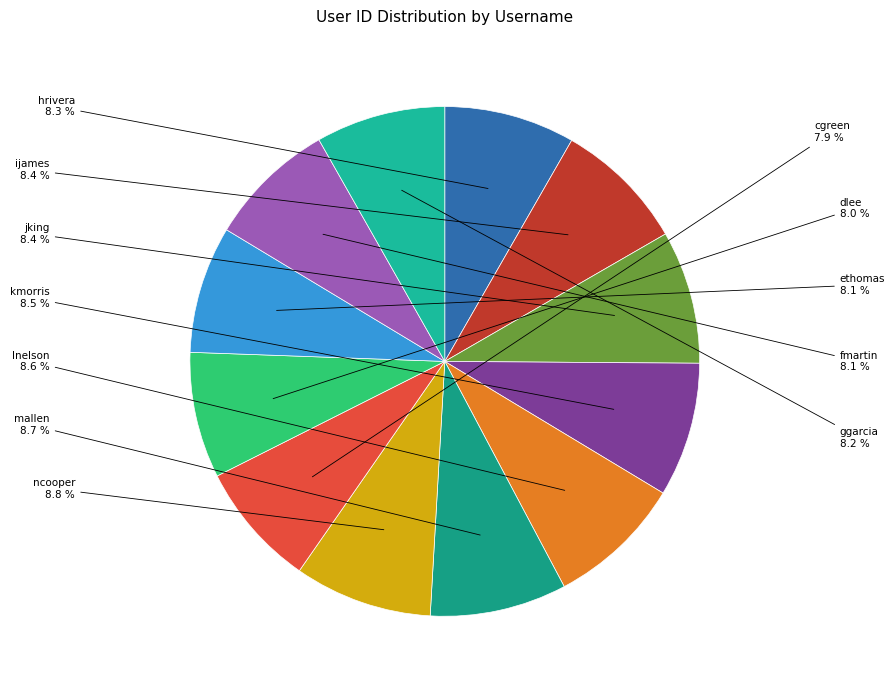

Is there any slice that represents more than half of the pie?

No